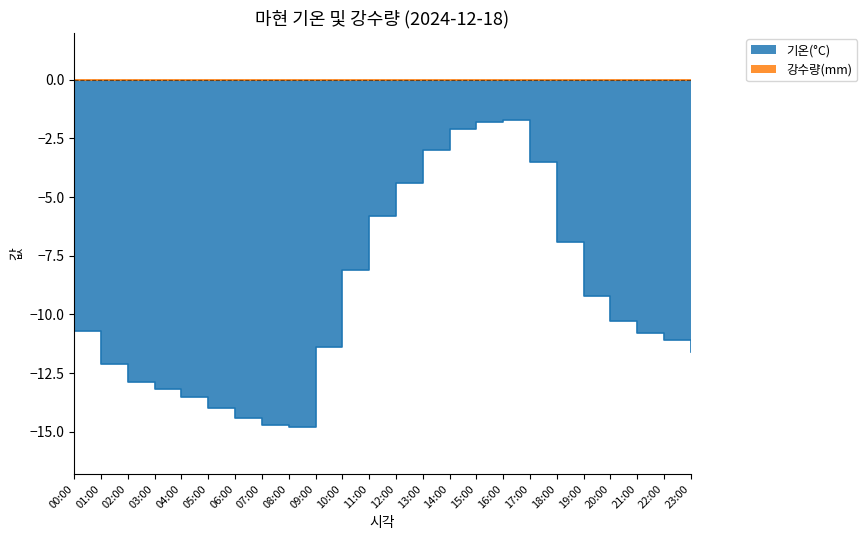

How many lines are shown in the chart?

1